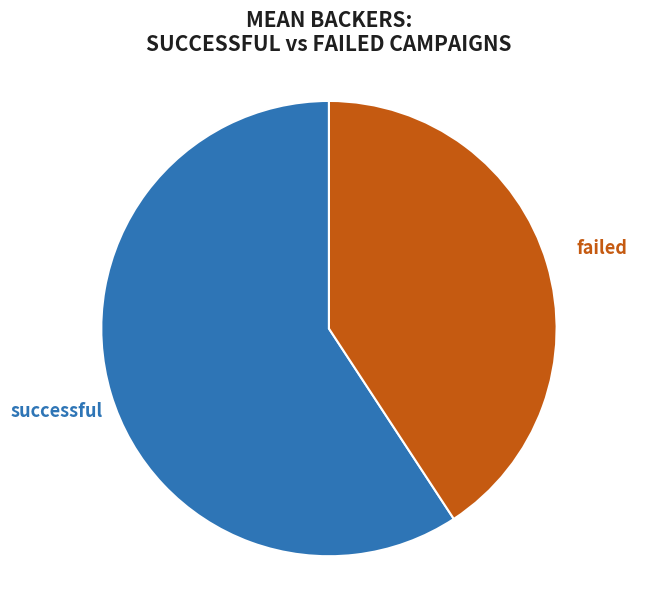

To the nearest percent, what is the difference between the largest and smallest slice percentages?

18%